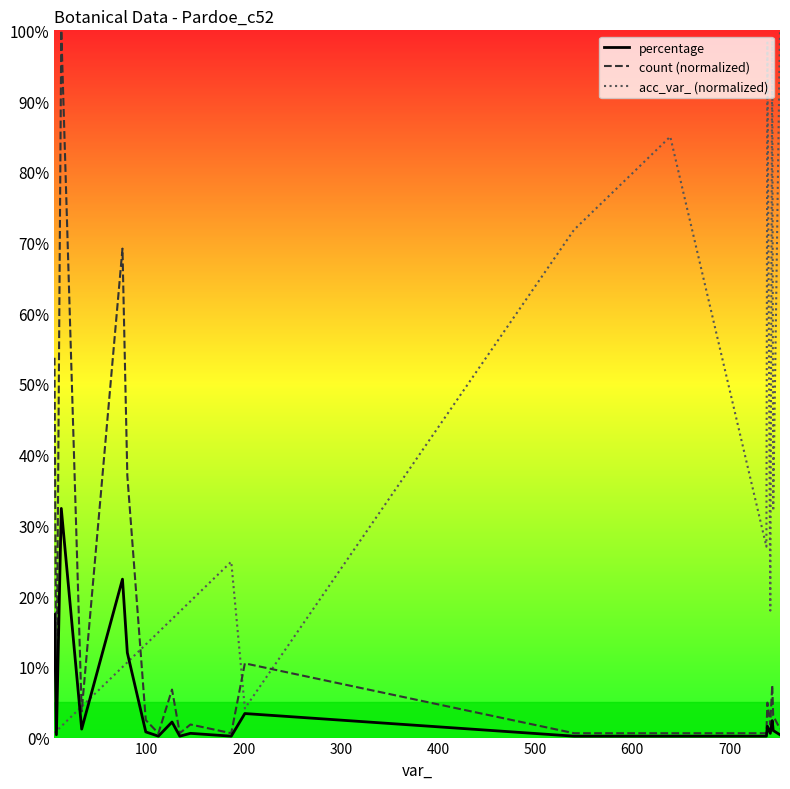

Which series has the largest total across all categories?

acc_var_ (normalized)